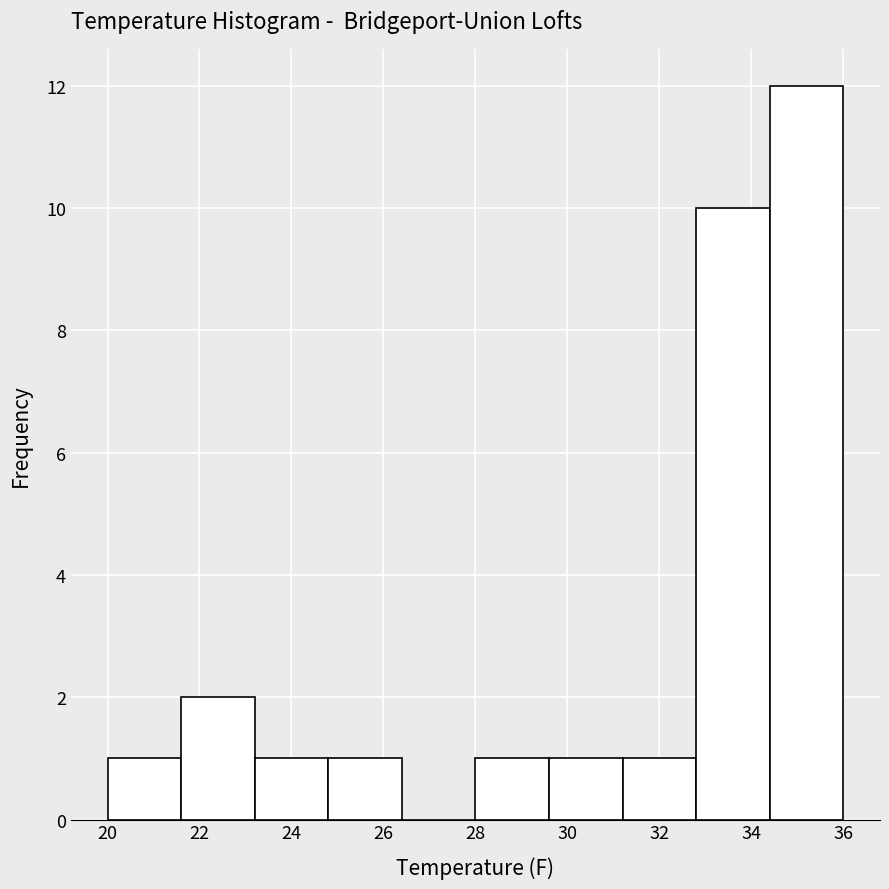

Reading left to right, list every bar in this chart as the range it spans on the x-axis followed by its height. The values are not printed on the chart, so give them approximately, as read against the axis.

20.0 to 21.6: 1
21.6 to 23.2: 2
23.2 to 24.8: 1
24.8 to 26.4: 1
26.4 to 28.0: 0
28.0 to 29.6: 1
29.6 to 31.2: 1
31.2 to 32.8: 1
32.8 to 34.4: 10
34.4 to 36.0: 12